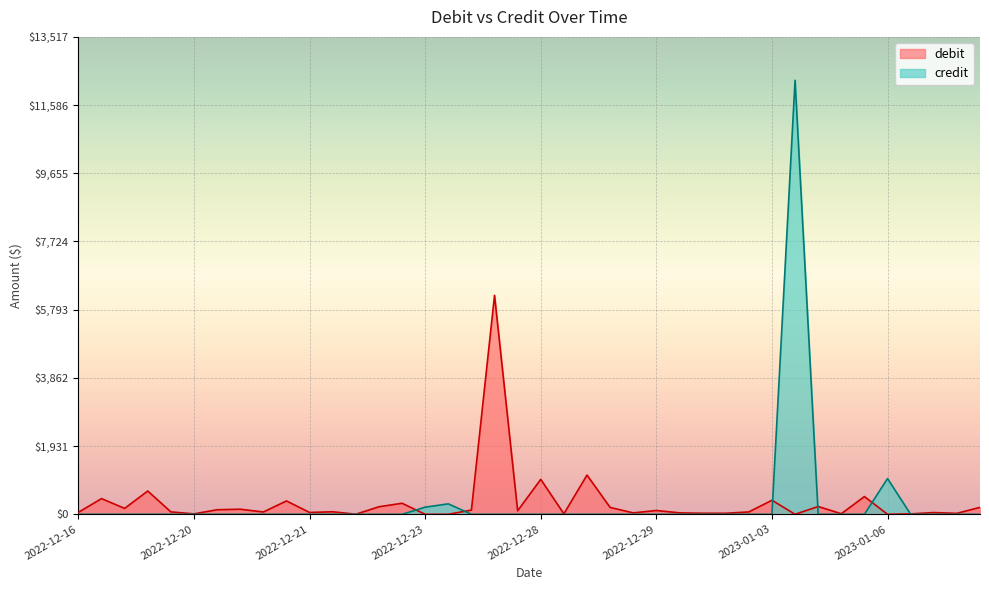

Which series has the largest range (max minus min)?

credit